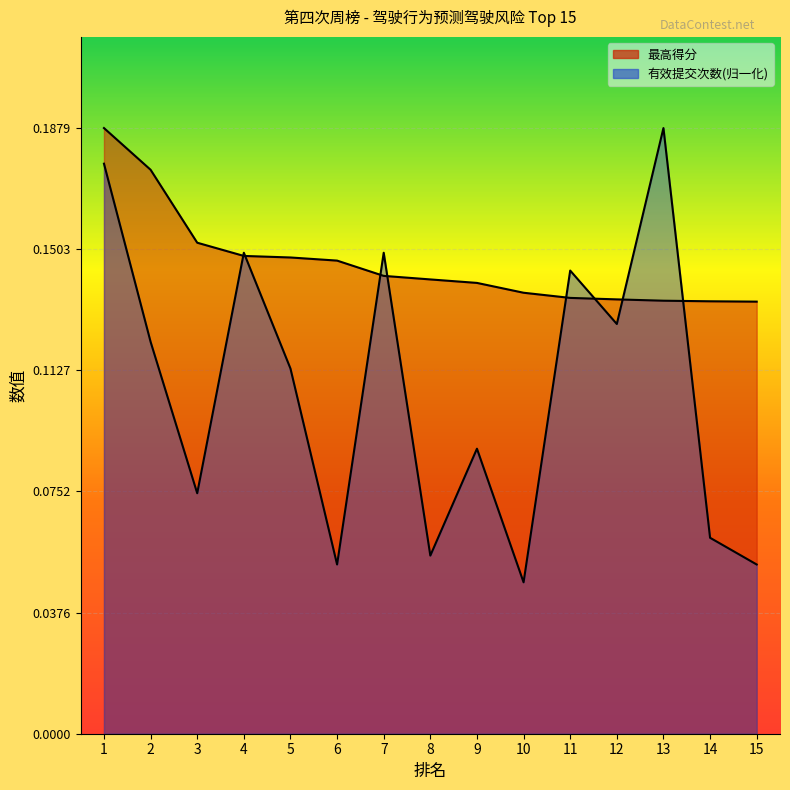

True or false: 最高得分 has a value of 0.1 at 9.

True